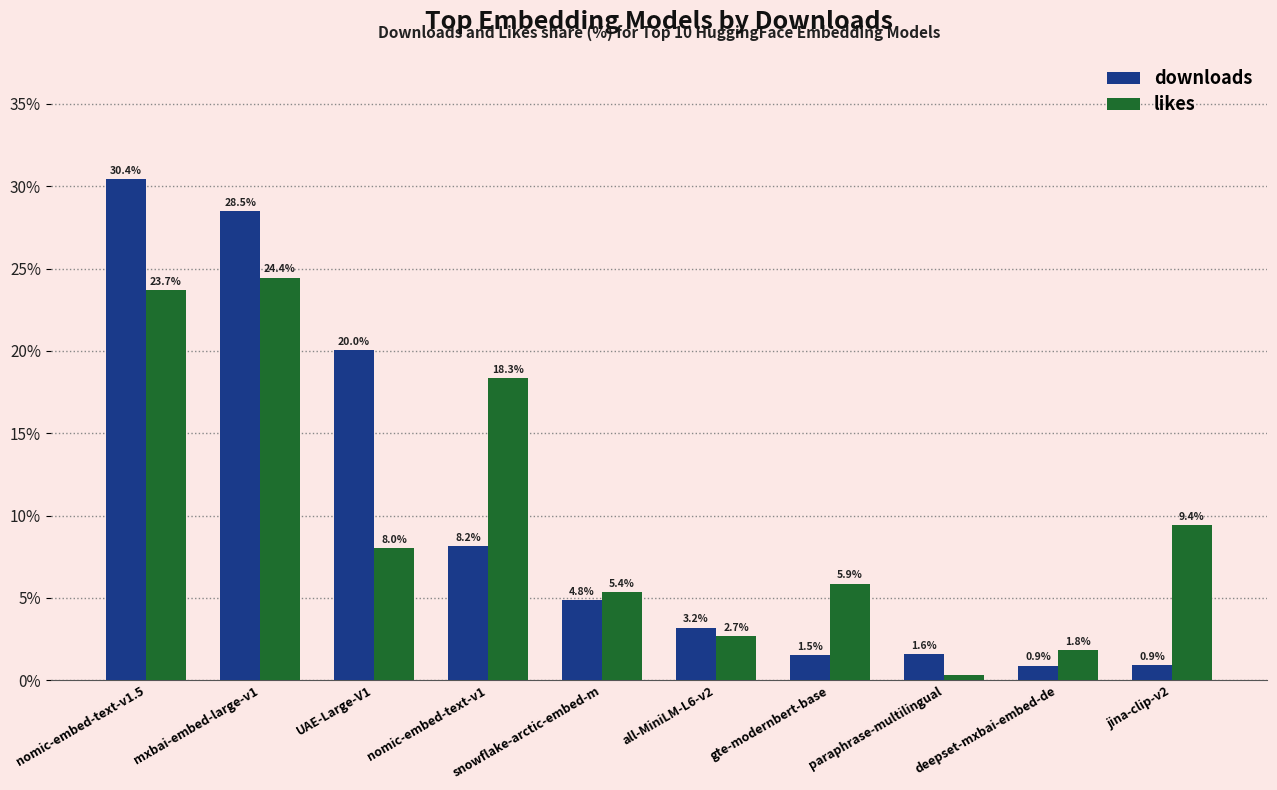

List the labels in order of likes value, largest first.

mxbai-embed-large-v1, nomic-embed-text-v1.5, nomic-embed-text-v1, jina-clip-v2, UAE-Large-V1, gte-modernbert-base, snowflake-arctic-embed-m, all-MiniLM-L6-v2, deepset-mxbai-embed-de, paraphrase-multilingual